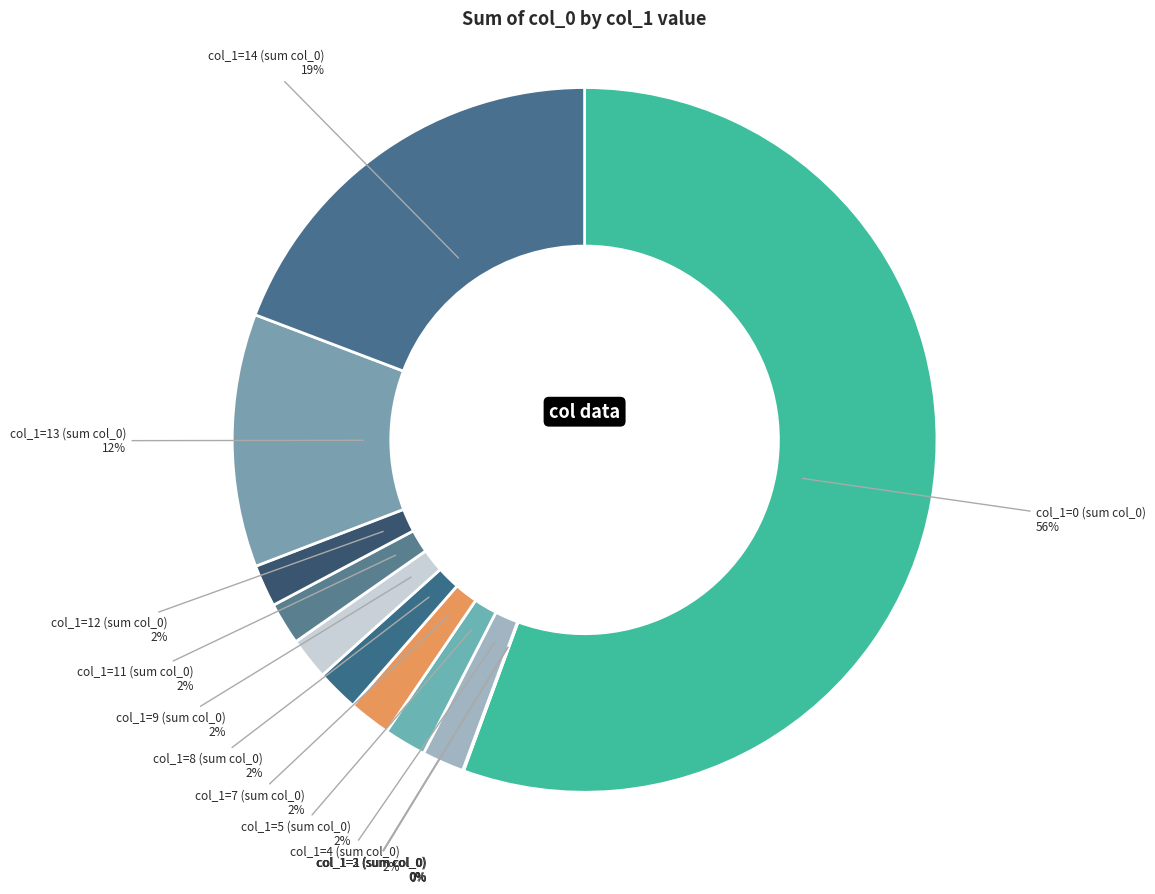

How many segments does this pie chart have?

13